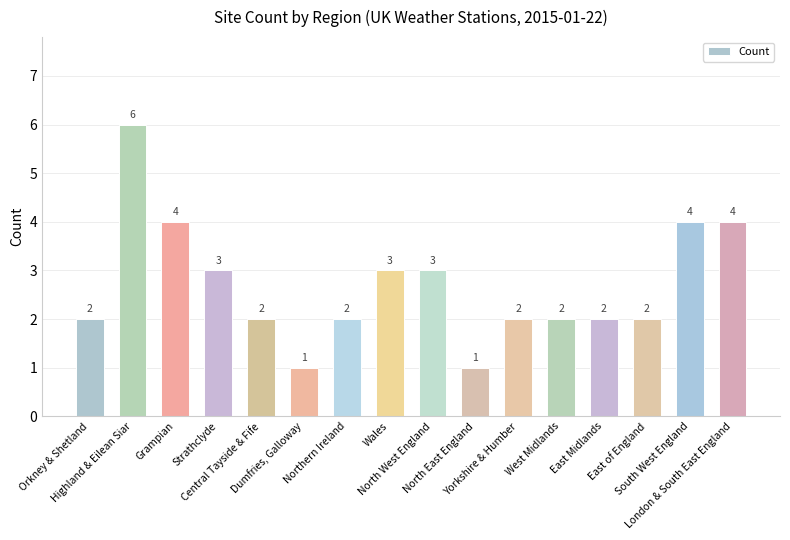

How many series are shown in this chart?

1